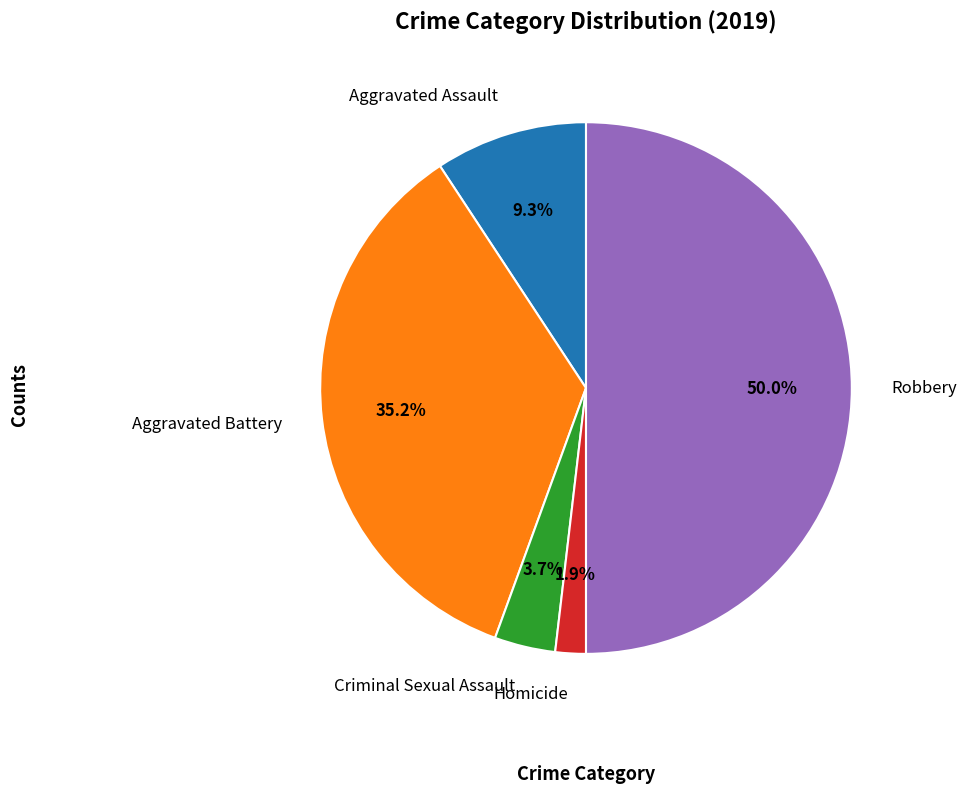

What is the smallest slice in the pie chart?

Homicide